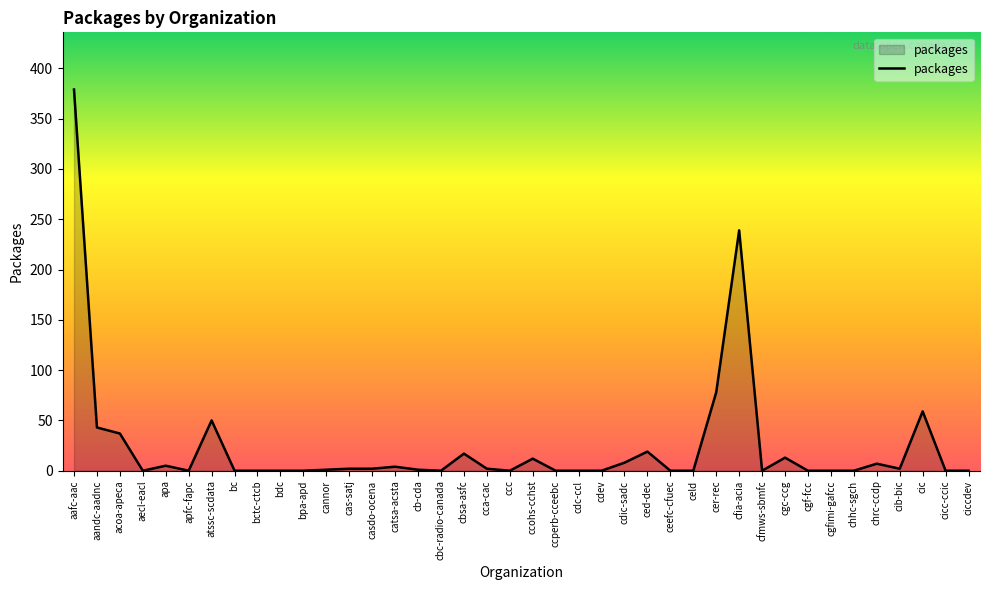

What position from the right is aecl-eacl?

37